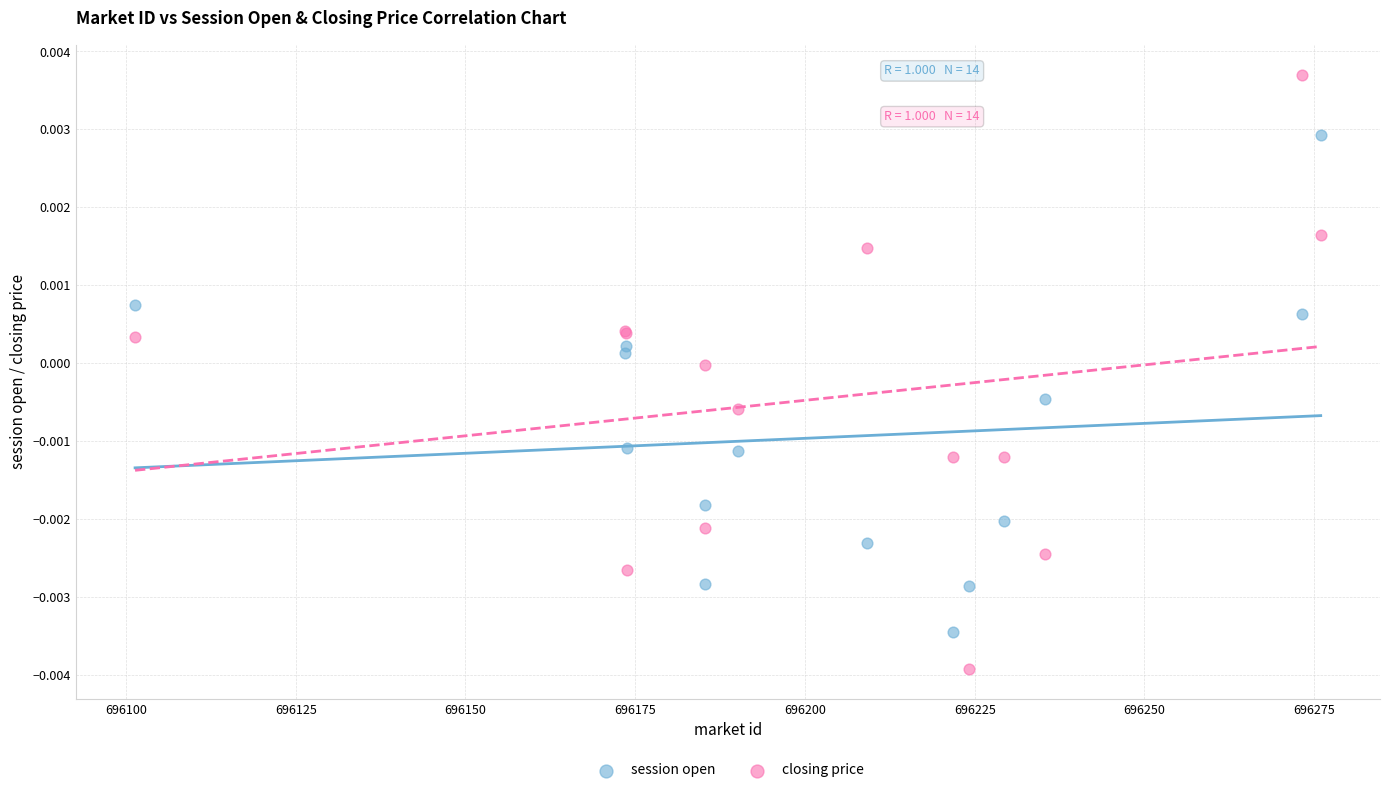

Which series has the widest spread of Y values?

closing price